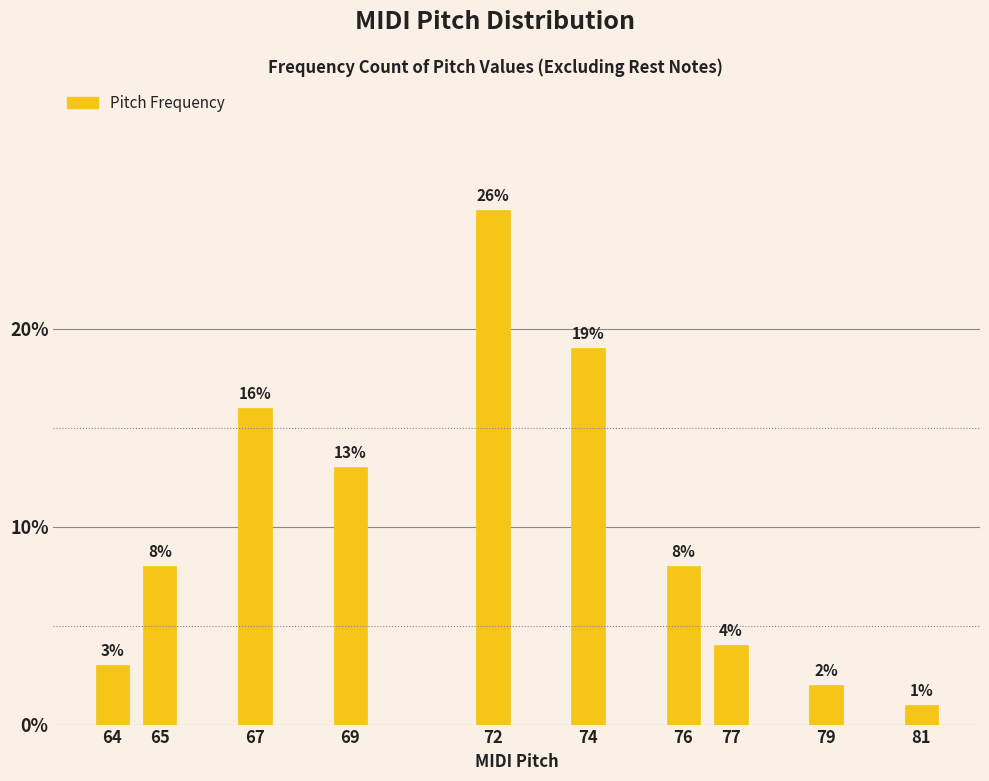

Reading left to right, what are all the values shown in this chart?

3	8	16	13	26	19	8	4	2	1